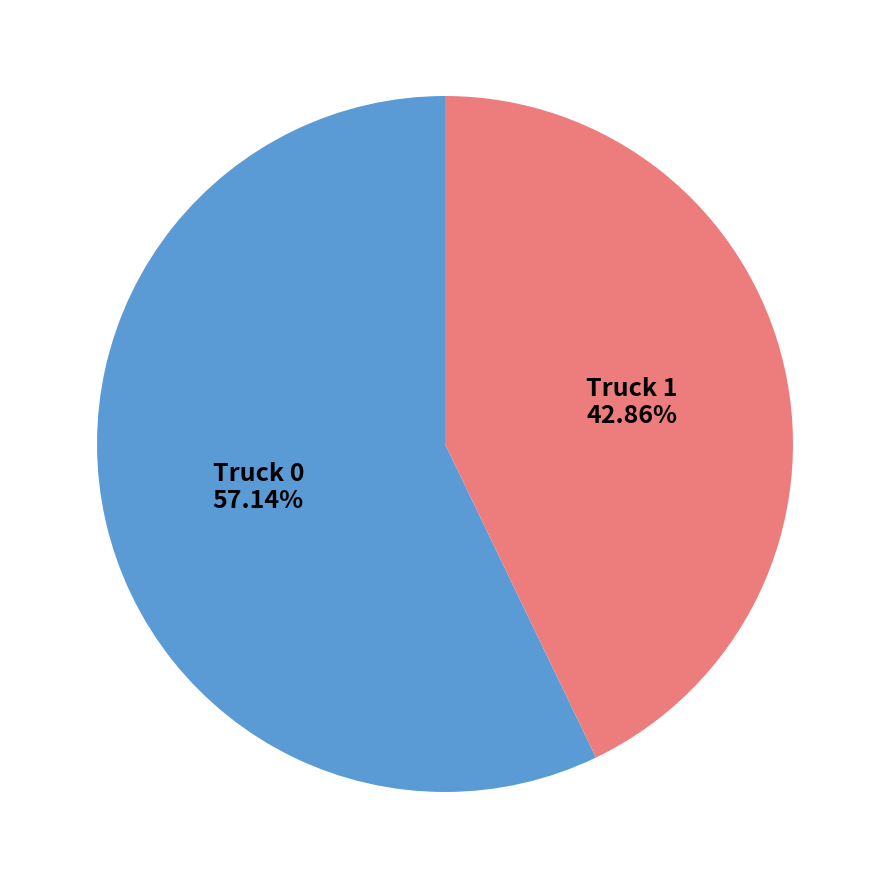

How many segments does this pie chart have?

2